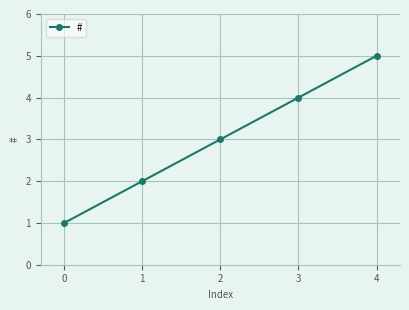

What is the average value?

3